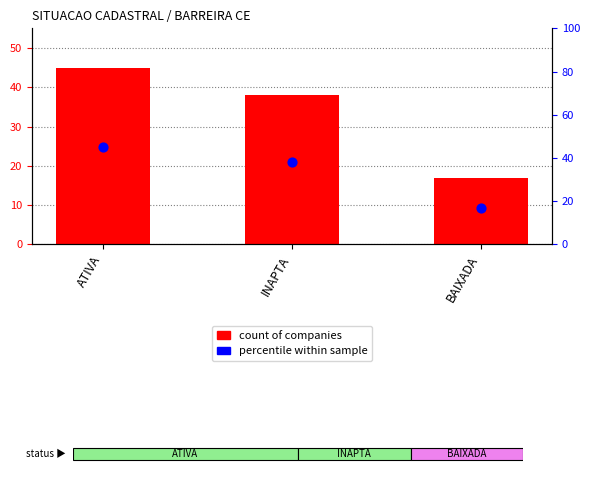

Which series contains the lowest Y value?

count of companies